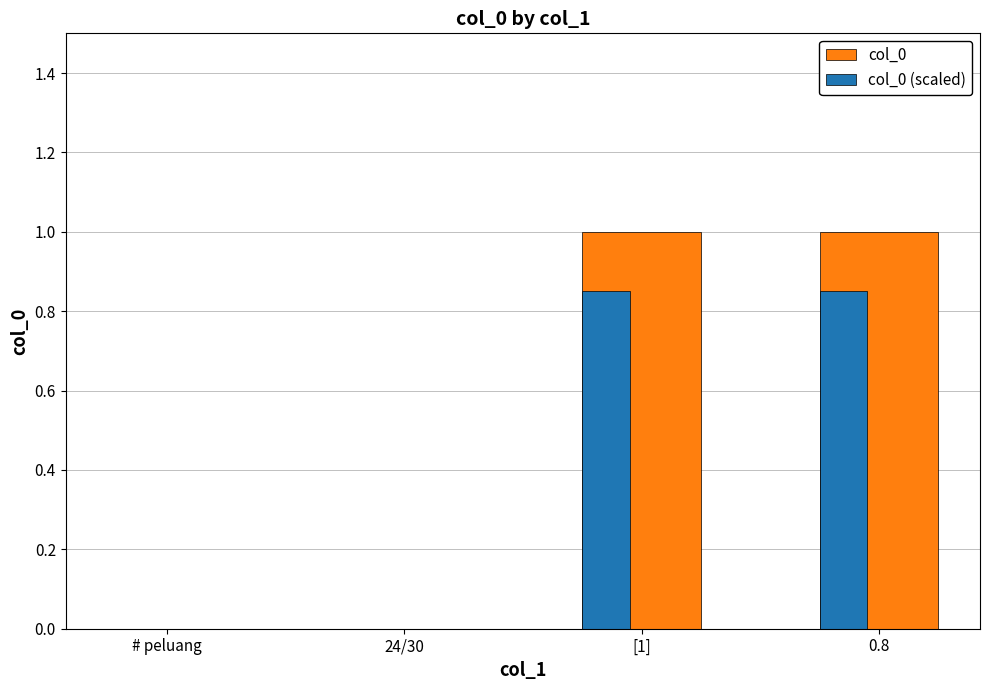

Is the value of col_0 (scaled) at [1] greater than the value of col_0 at [1]?

No